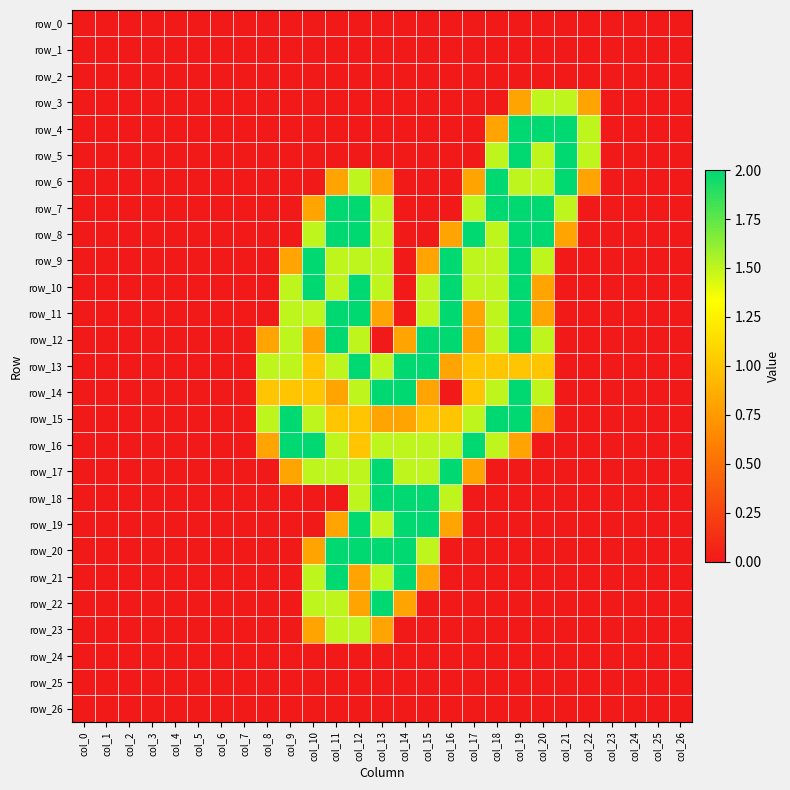

Which series has the widest spread of values?

row_4